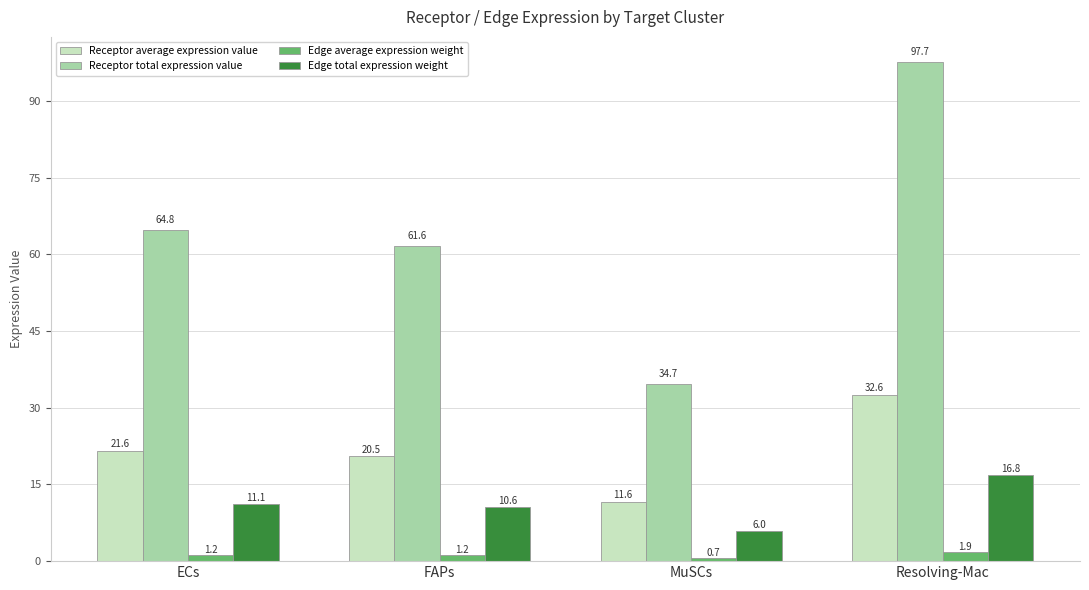

What is the difference between the highest and lowest values at Resolving-Mac?

95.8